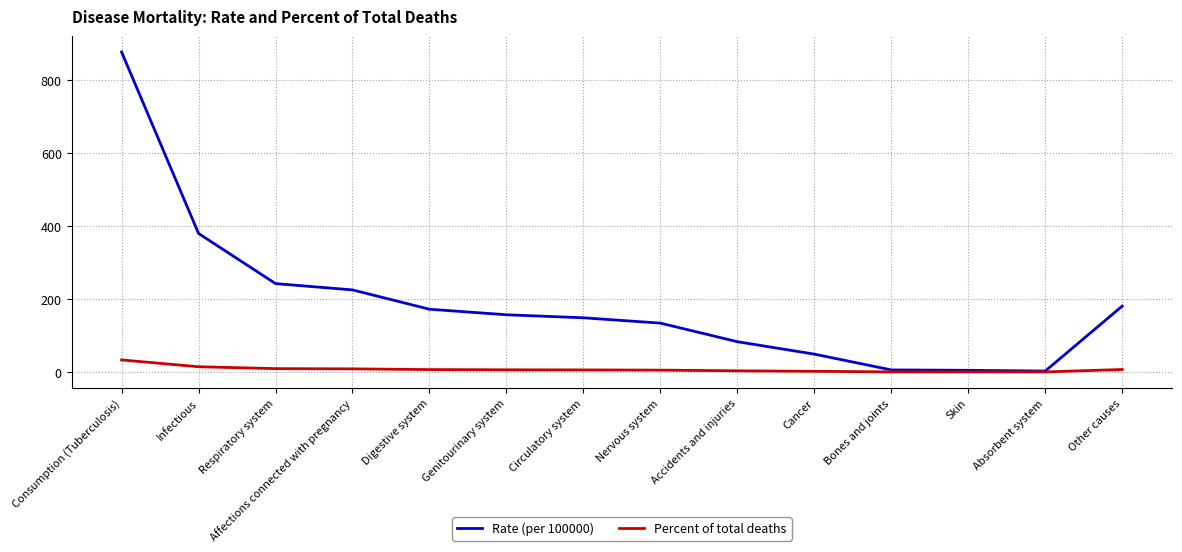

Where does the Rate (per 100000) series first go above 156?

Consumption (Tuberculosis)